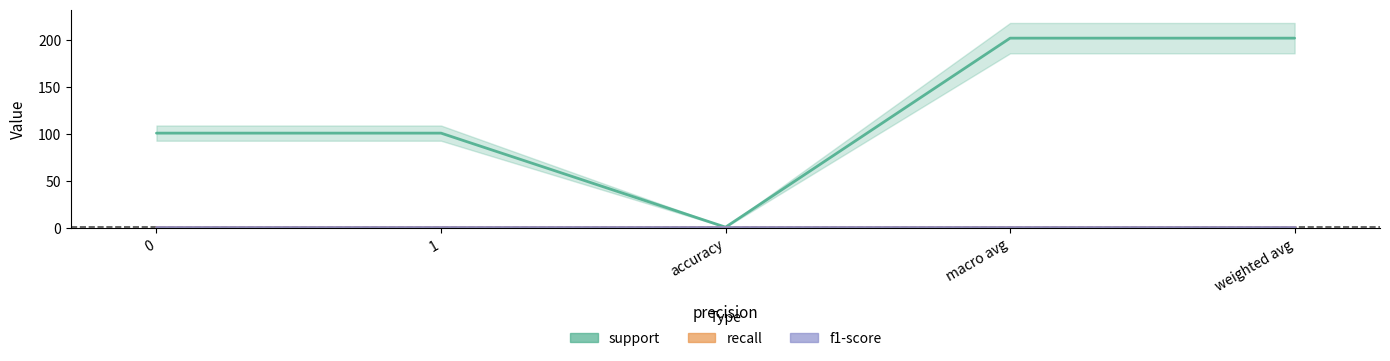

List the series in order of their peak value, highest first.

support, recall, f1-score